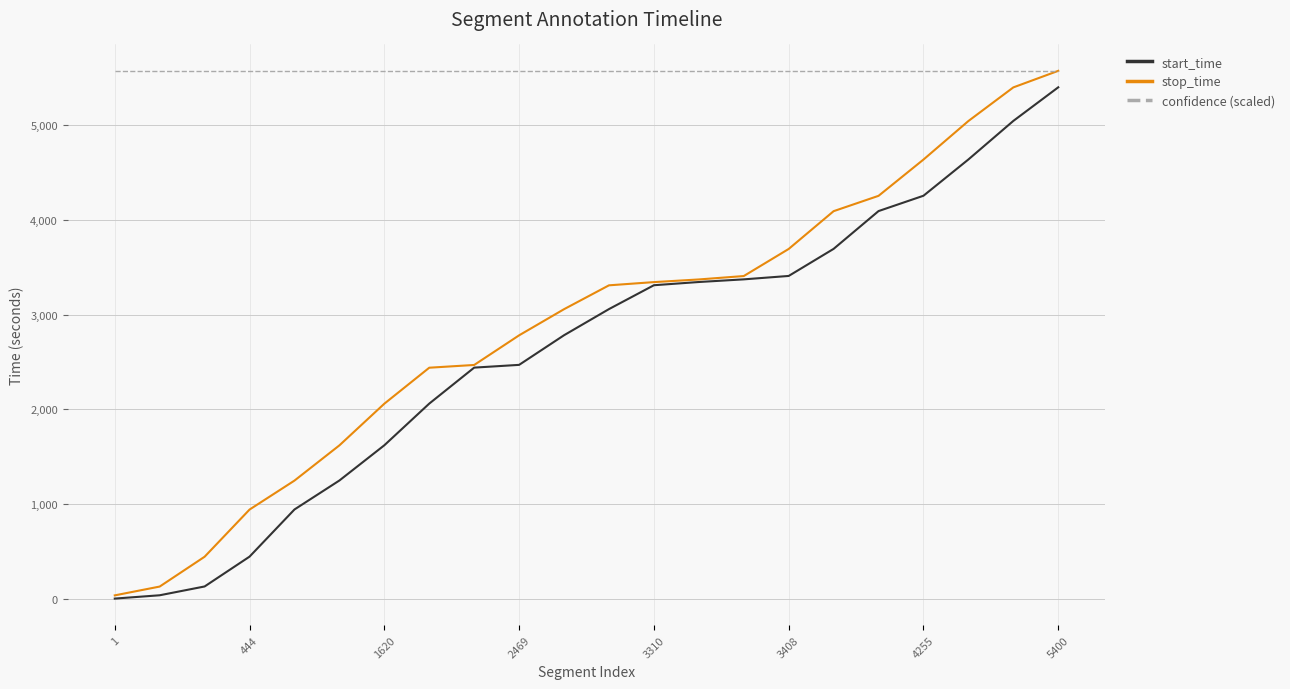

What is the maximum value for start_time?

5400